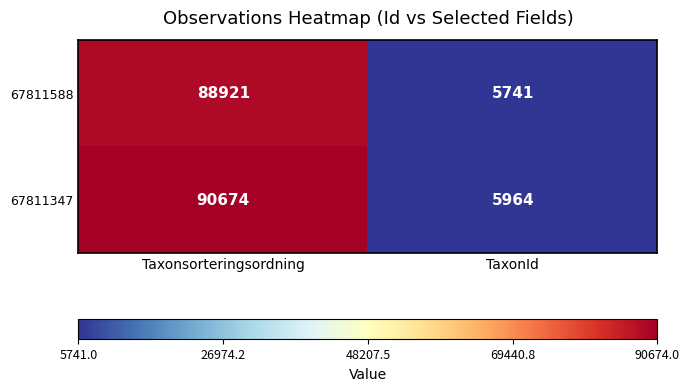

List the series in order of their overall mean, lowest first.

67811588, 67811347